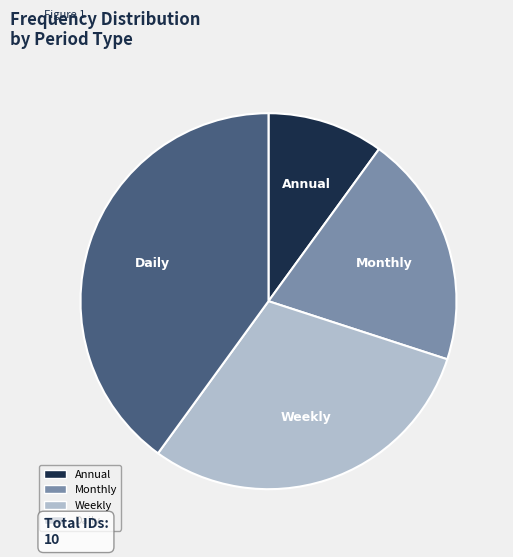

What is the ratio of the value at Monthly to the value at Annual?

2.0